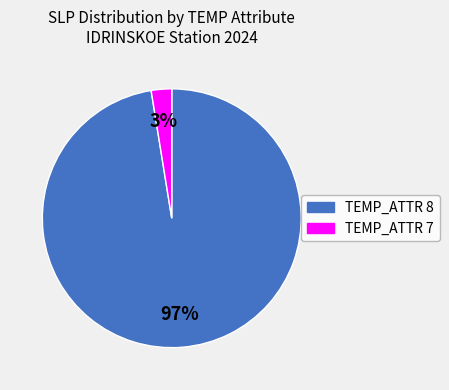

Does any single category account for the majority?

Yes